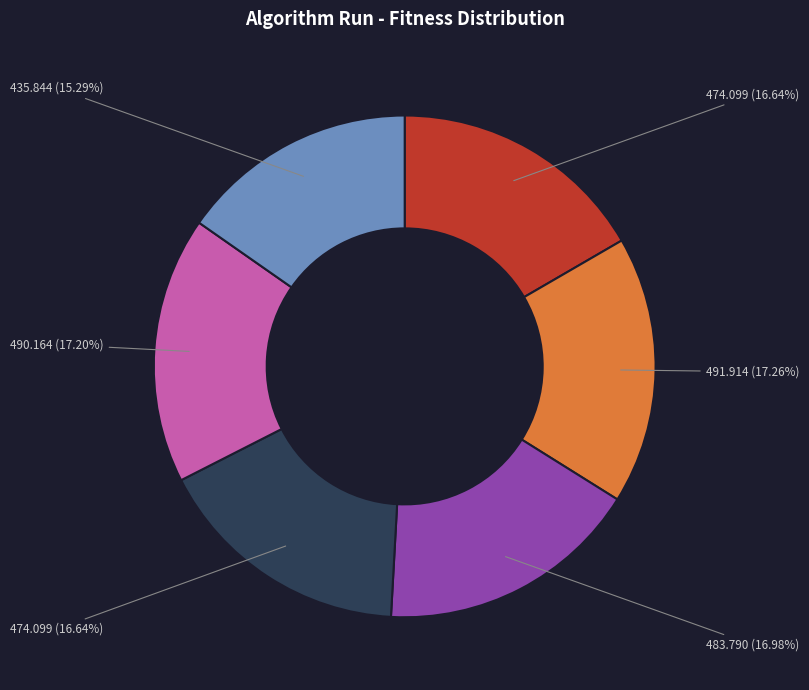

To the nearest percent, what is the average slice percentage?

17%